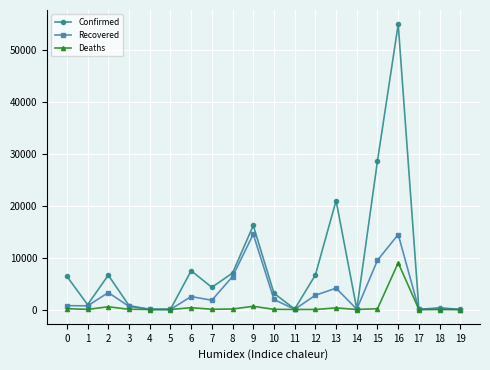

List the series in order of their peak value, lowest first.

Deaths, Recovered, Confirmed